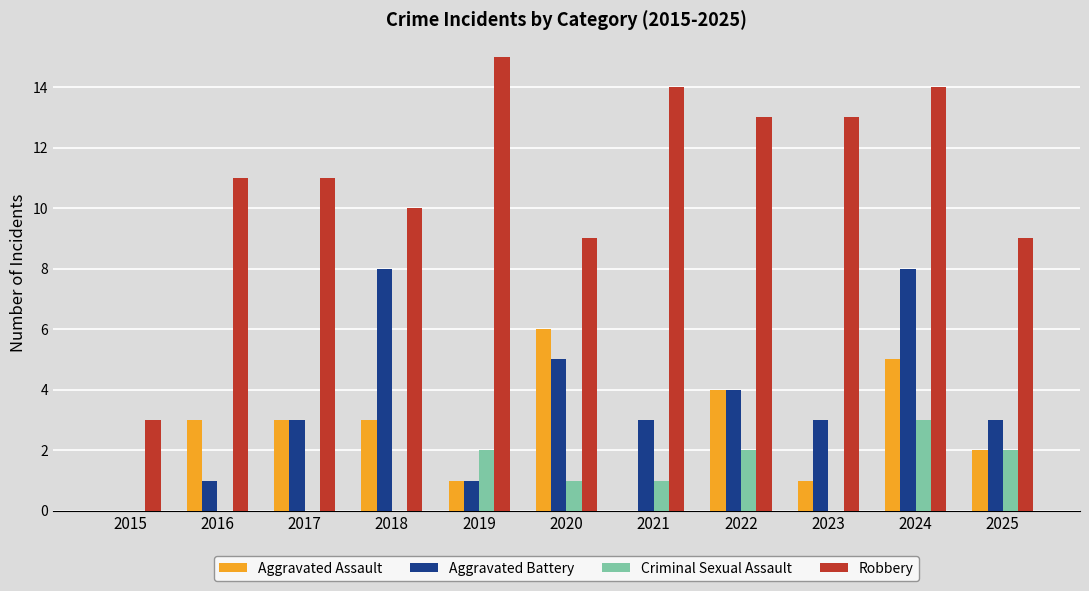

Which series has the largest total across all categories?

Robbery